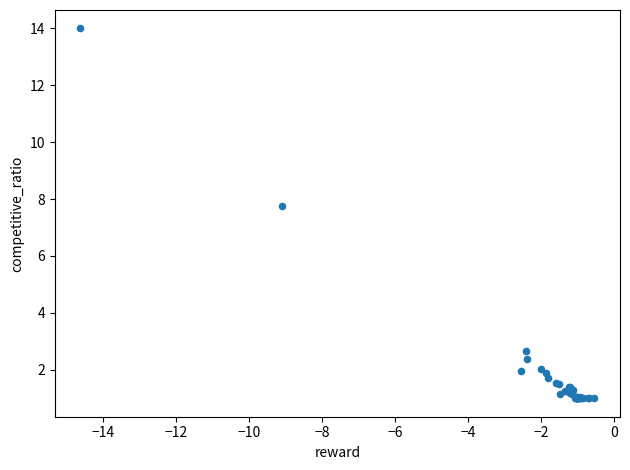

What Y value in the scatter plot is closest to 7?

7.7